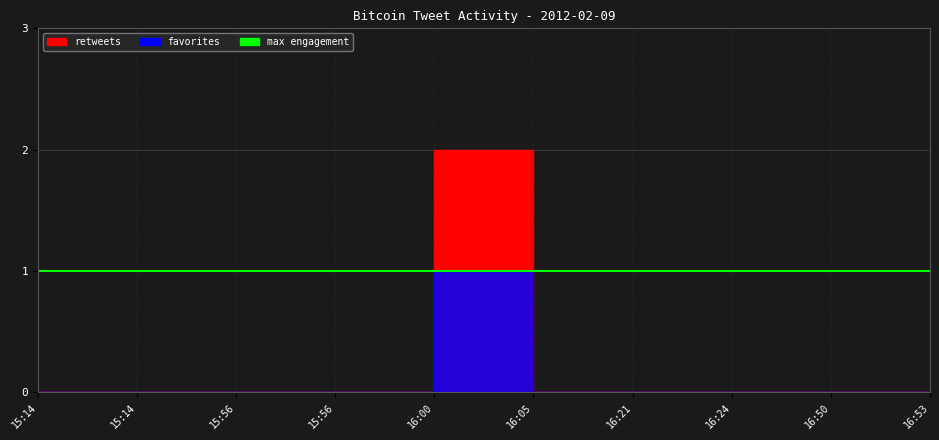

How many data points in favorites are above 0?

1